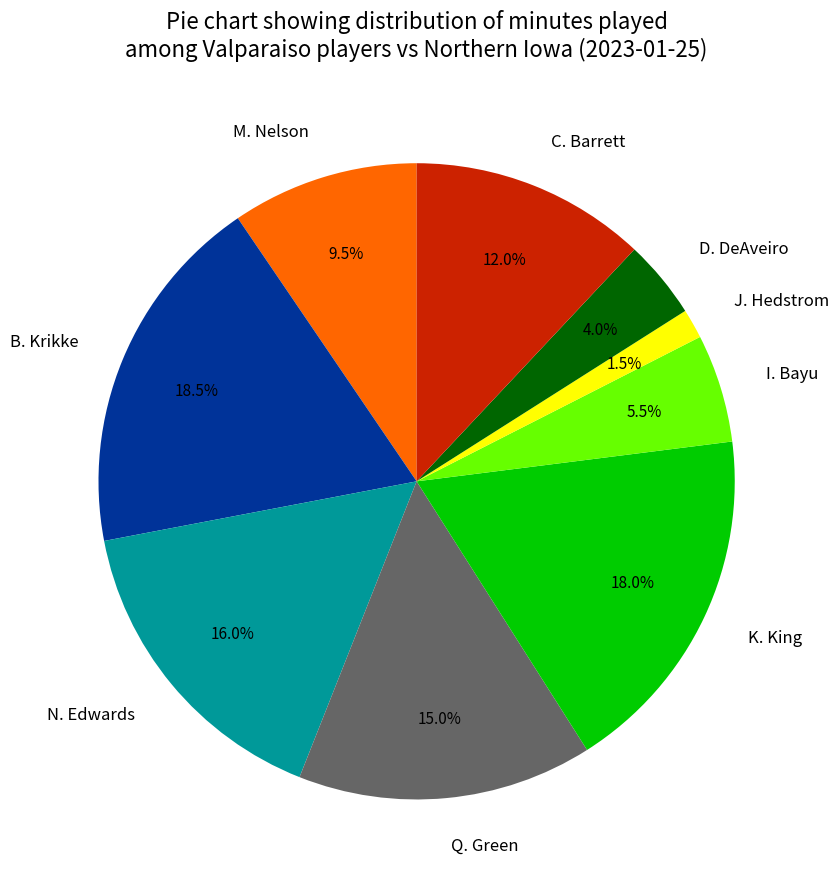

How many segments does this pie chart have?

9